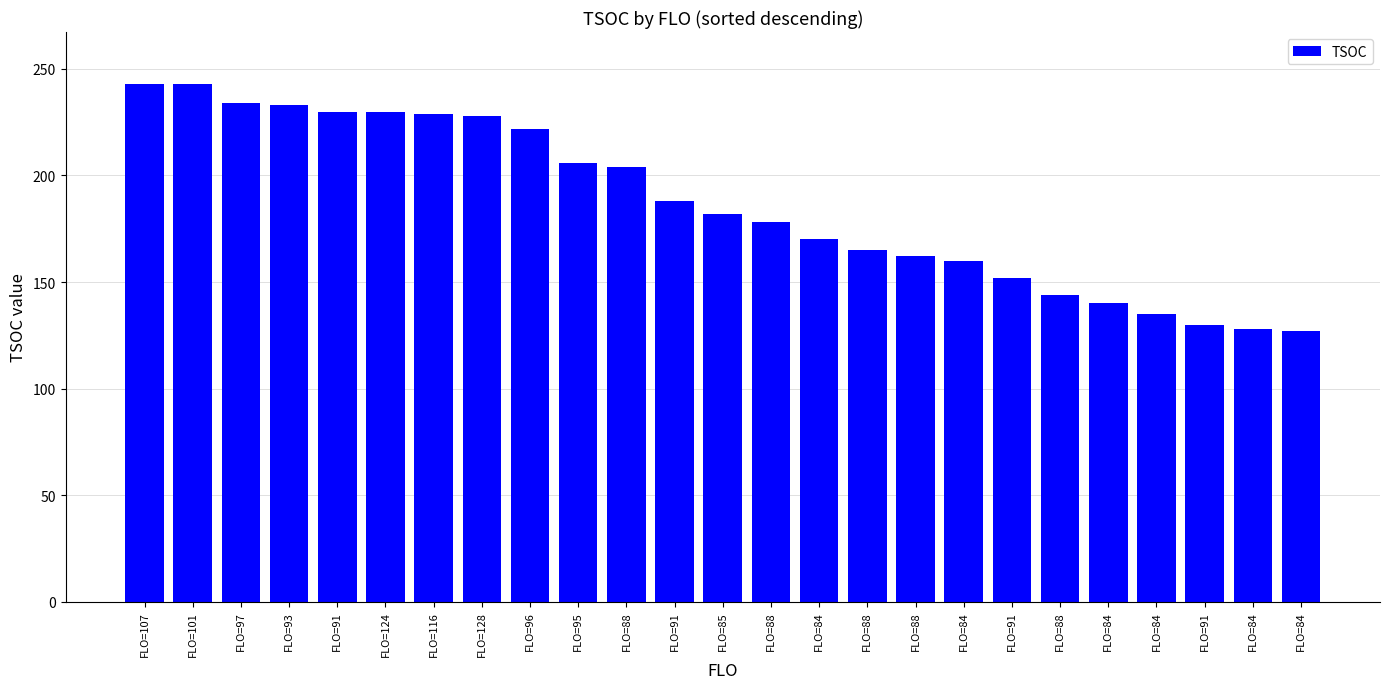

Reading right to left, list all the values displayed in this chart.

127	128	130	135	140	144	152	160	162	165	170	178	182	188	204	206	222	228	229	230	230	233	234	243	243